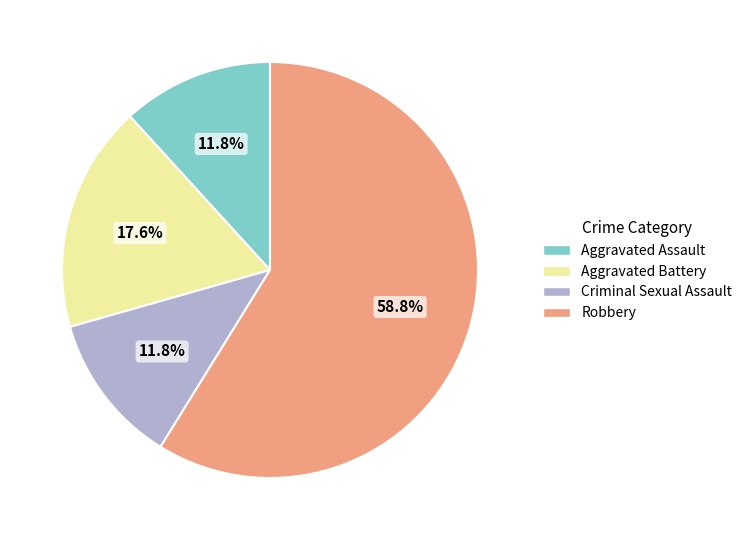

Which has a higher value, Aggravated Battery or Criminal Sexual Assault?

Aggravated Battery